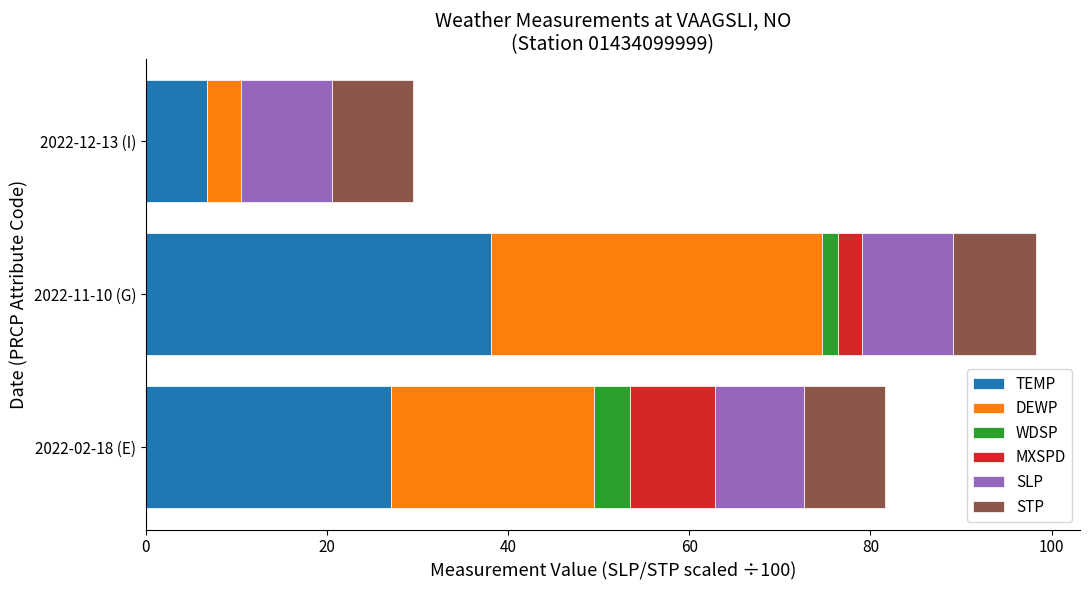

How many data points does each series have?

3